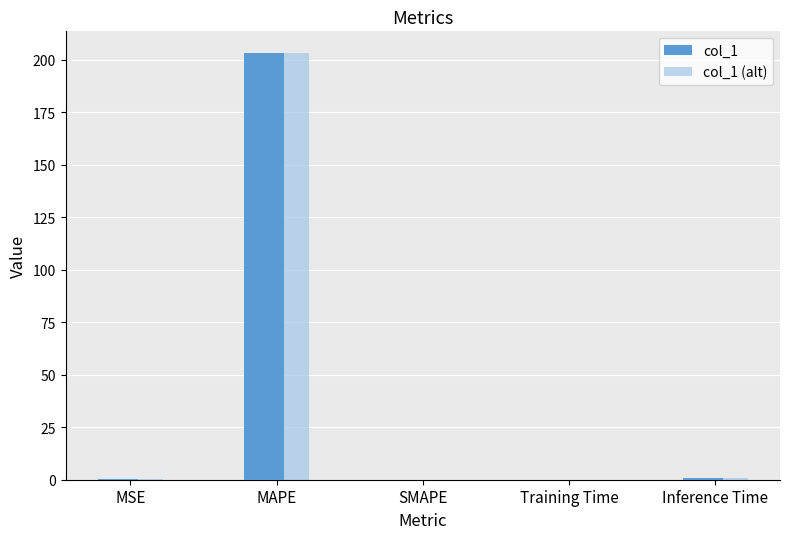

What is the sum of all col_1 values?

204.5